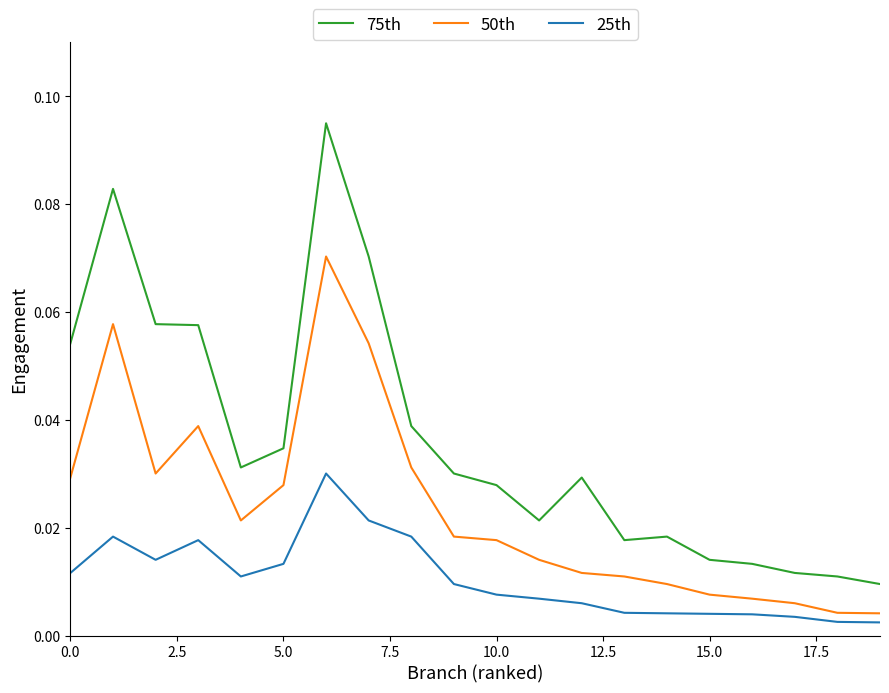

What is the sum of all 25th values?

0.2